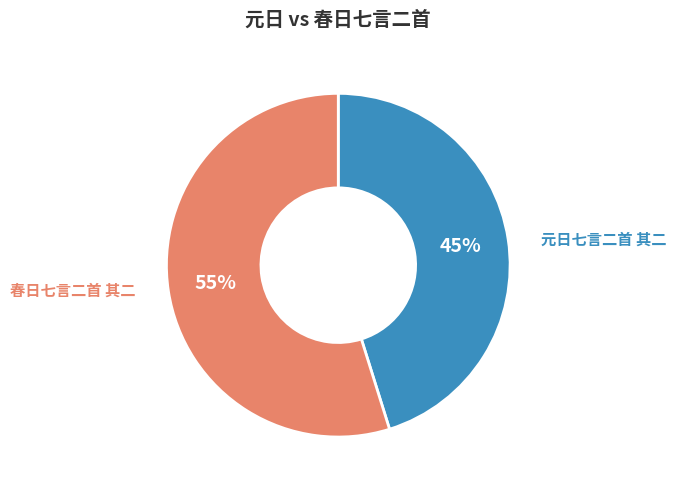

Combined, do 春日七言二首 其二 and 元日七言二首 其二 account for over 50%?

Yes